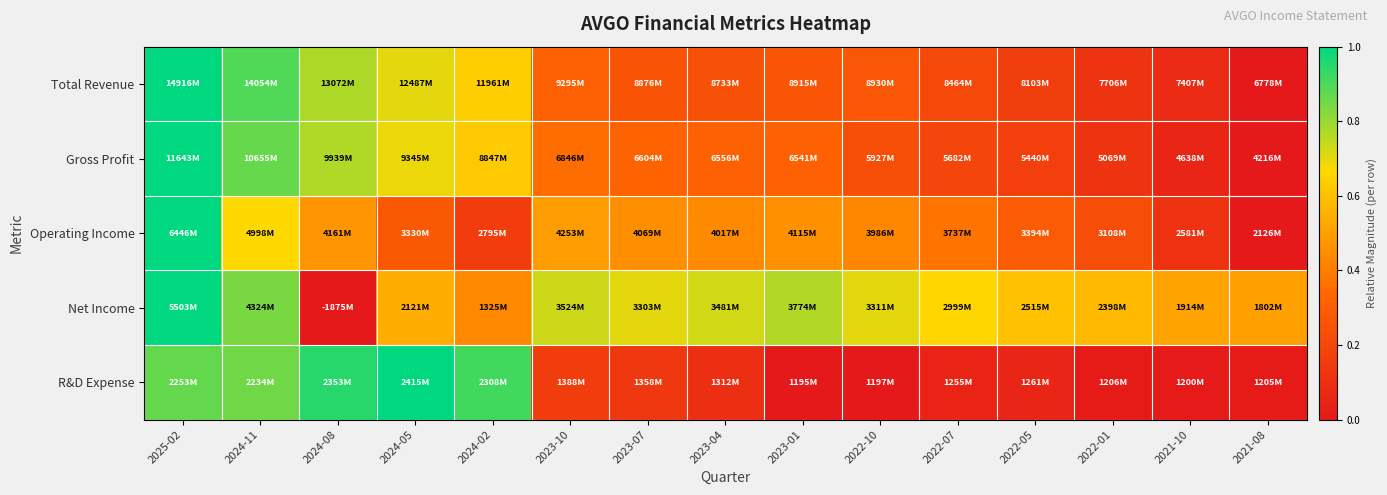

At which category is the sum across all series the highest?

2025-02